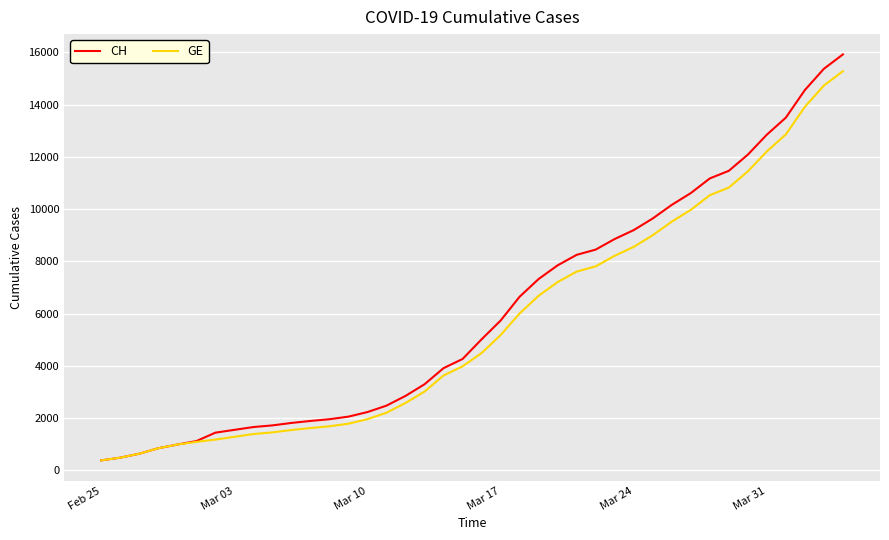

What is the lowest value of the CH series?

375